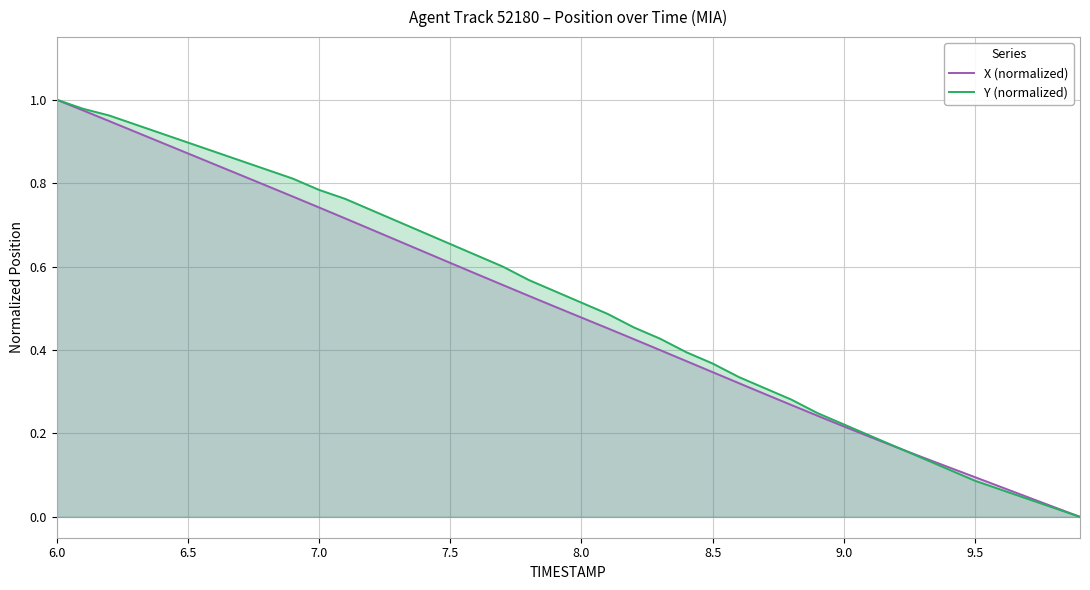

Rank the series by their average value, from highest to lowest.

Y (normalized), X (normalized)